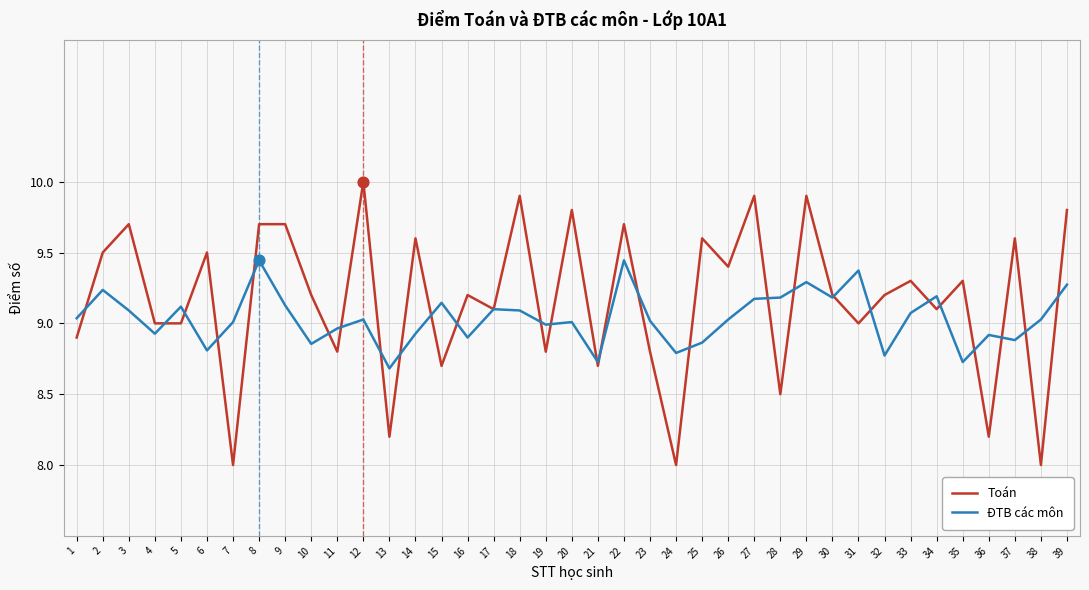

Is the value of Toán at 38 greater than the value of ĐTB các môn at 34?

No